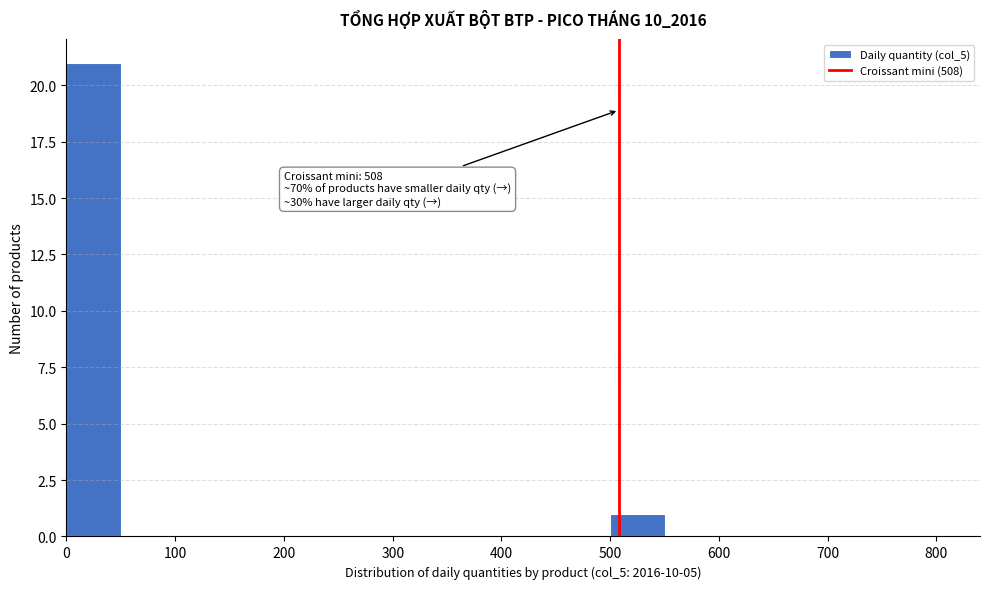

Over which range of the x-axis is the bar tallest?

0 to 50